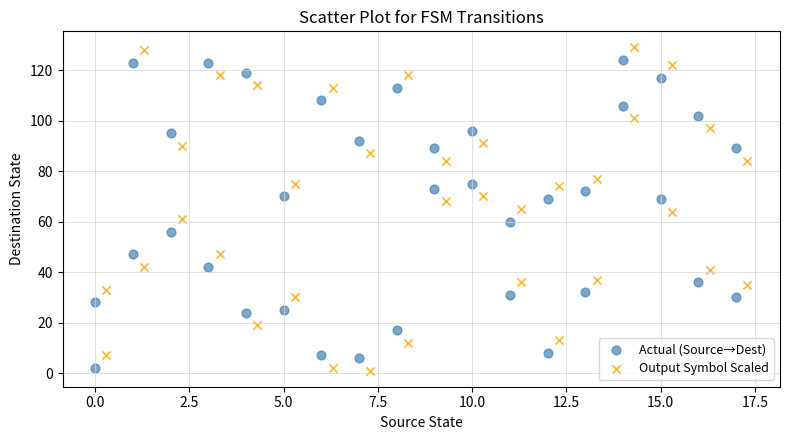

Which series has the widest spread of Y values?

Output Symbol Scaled